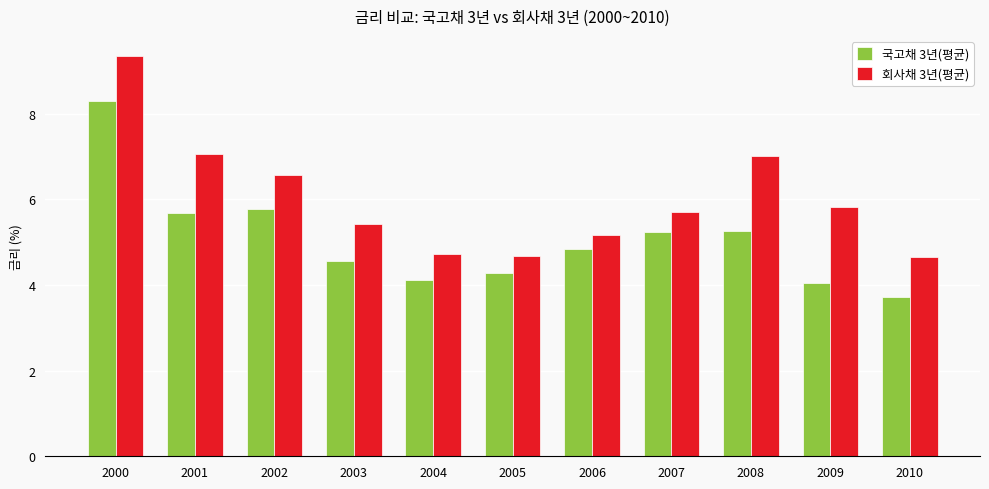

What is the minimum value for 회사채 3년(평균)?

4.7